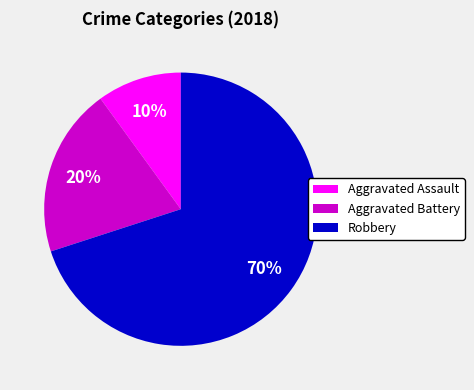

Combined, do Aggravated Assault and Aggravated Battery account for over 50%?

No